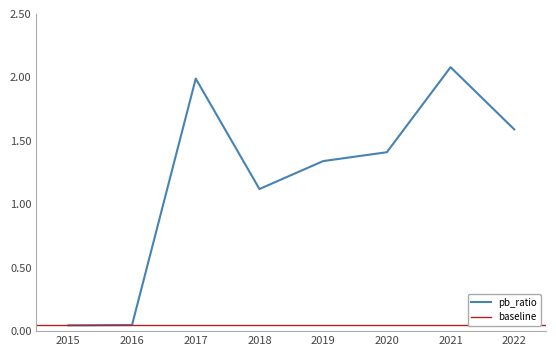

True or false: pb_ratio has a value of 1.6 at 2022.

True